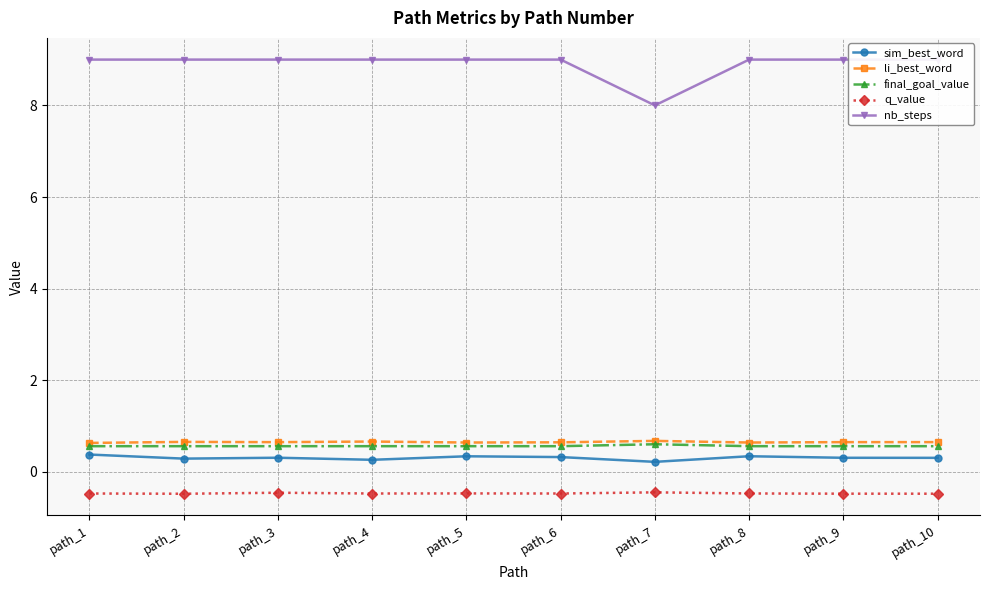

How many data points does each series have?

10